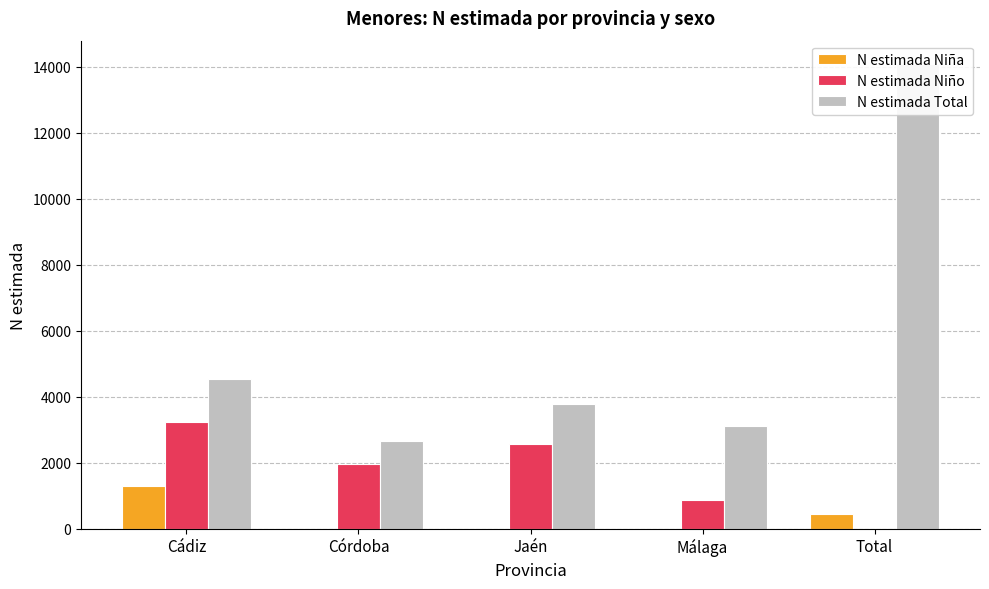

How many N estimada Niño values are between 863 and 2556?

3